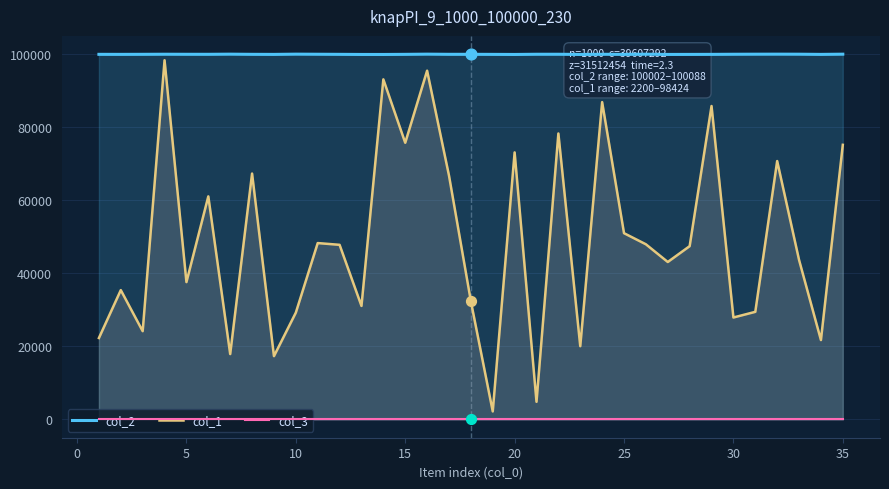

Which series reaches the minimum Y coordinate?

col_3